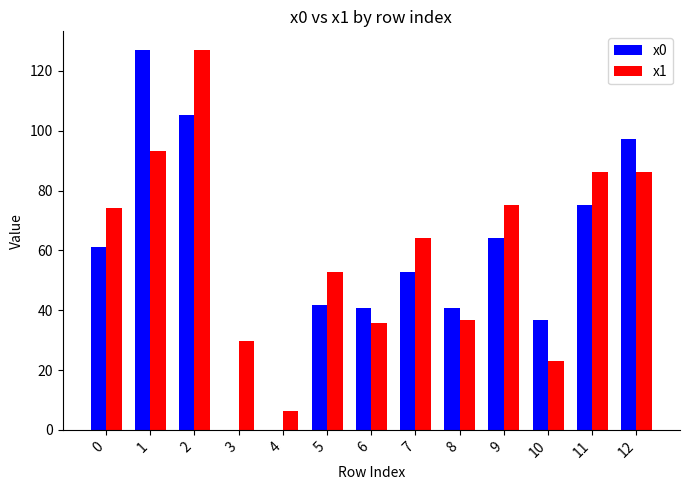

What is the total value across all series at 6?

76.3